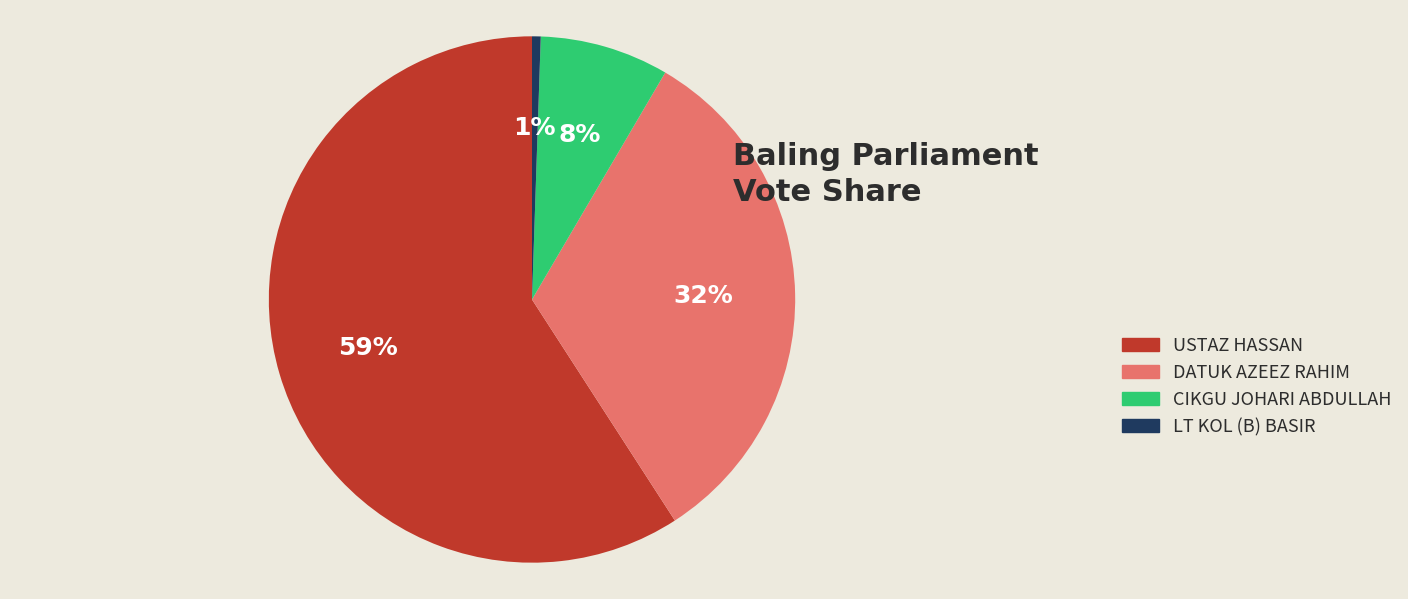

Is it true that DATUK AZEEZ RAHIM is 39% of the pie?

False